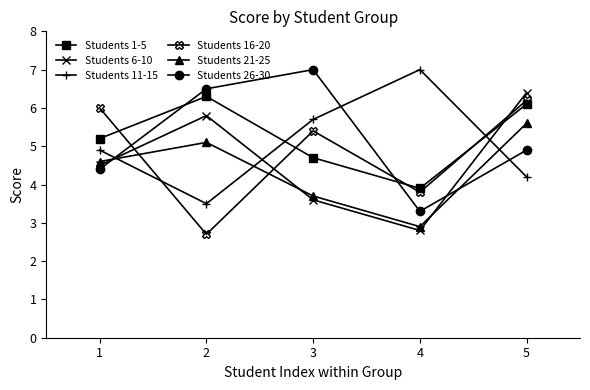

At how many categories does at least one series exceed 5?

5